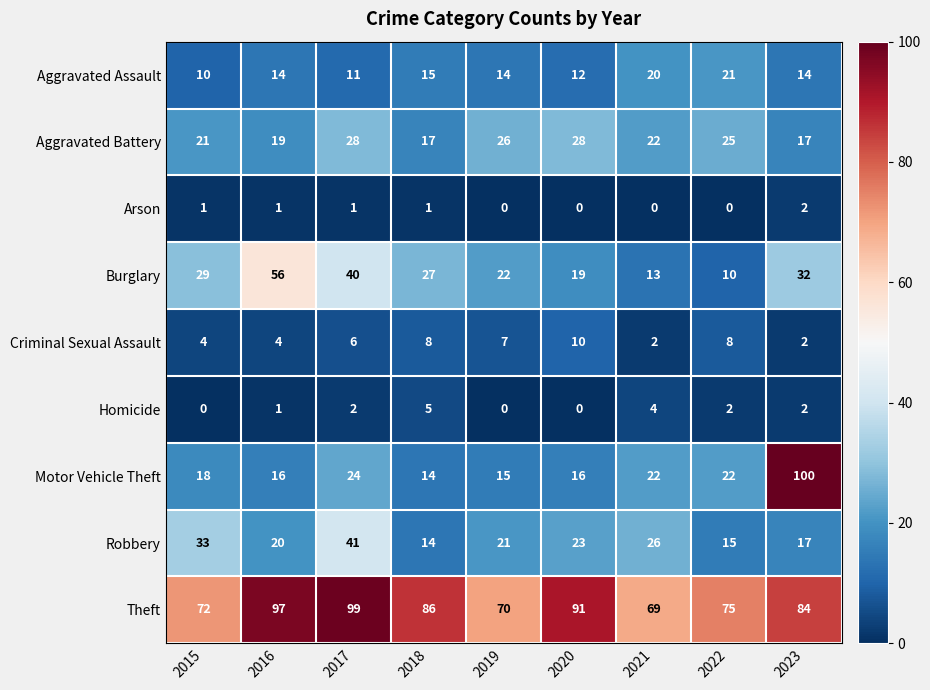

Which series has the widest spread of values?

Motor Vehicle Theft